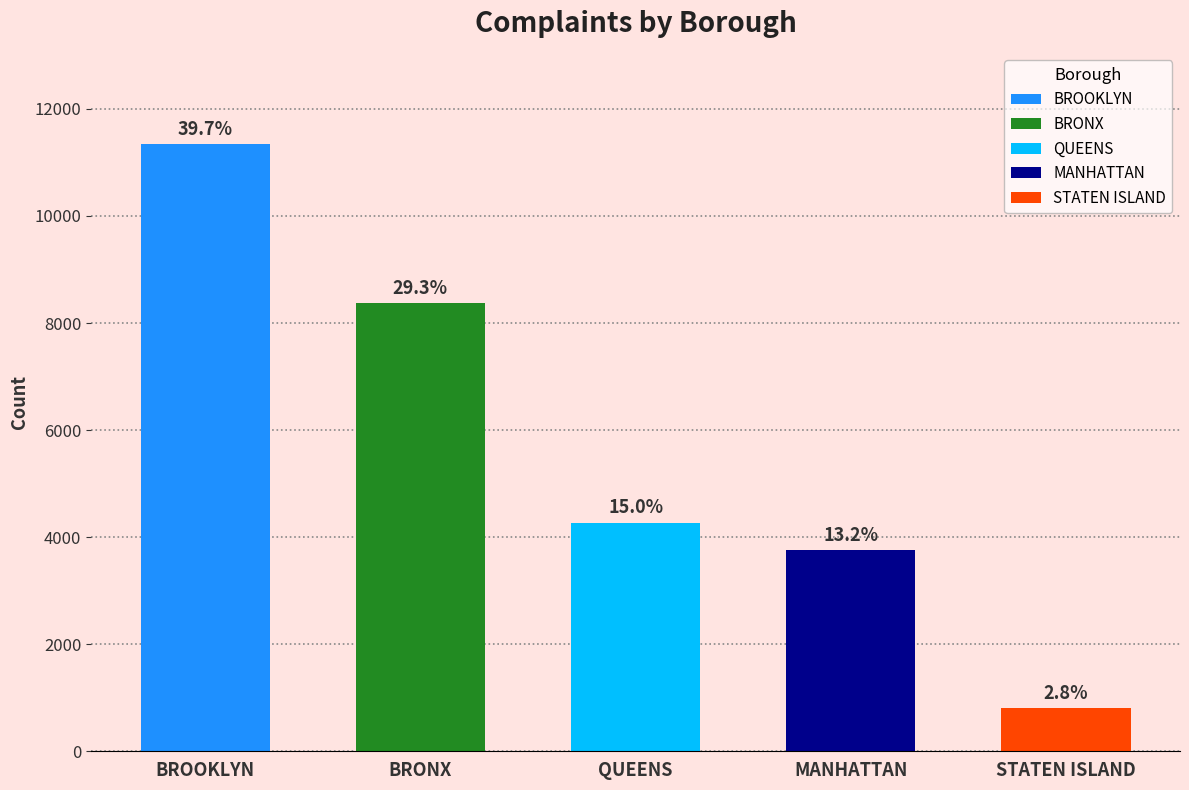

What position from the left is BROOKLYN?

1